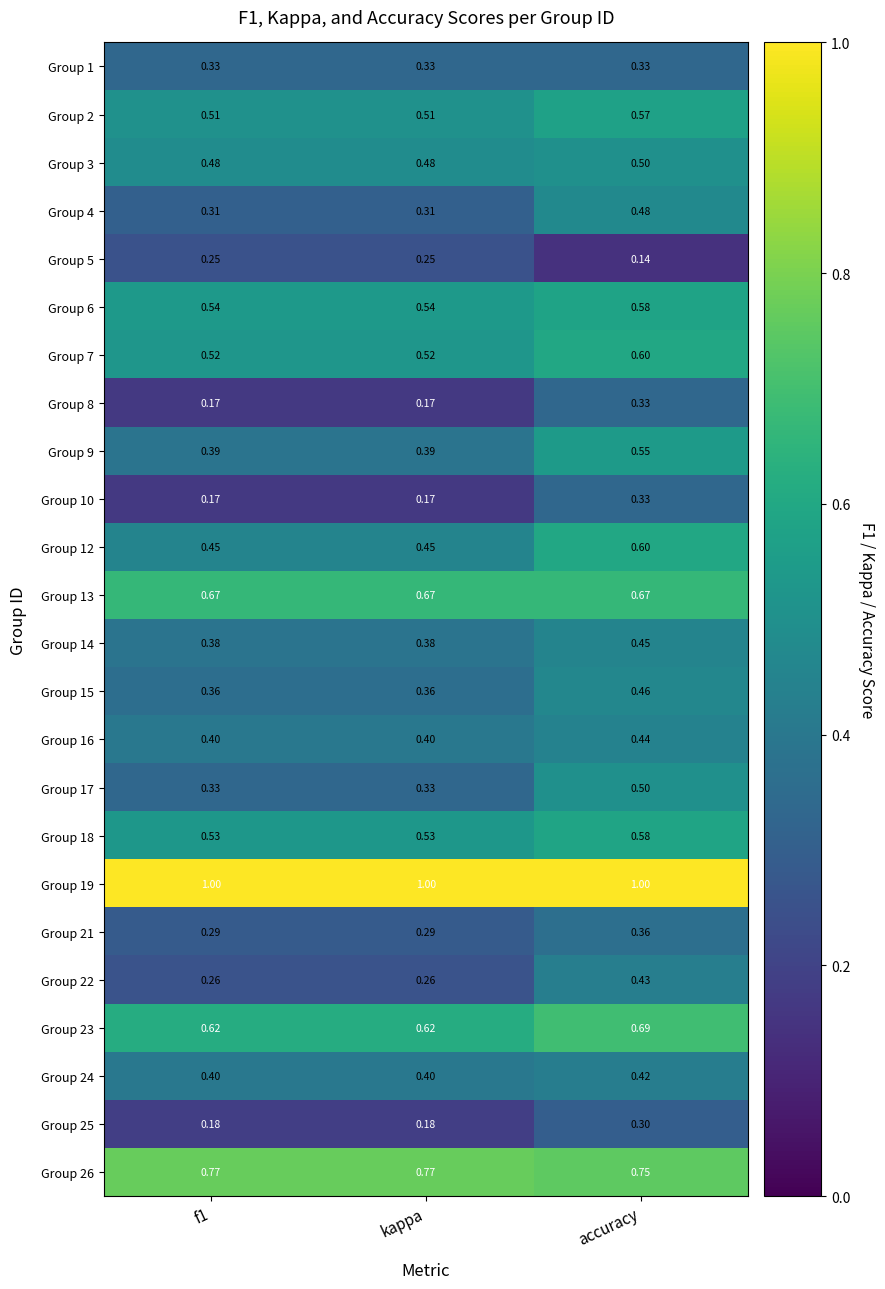

Which category has the highest value in the Group 10 series?

accuracy